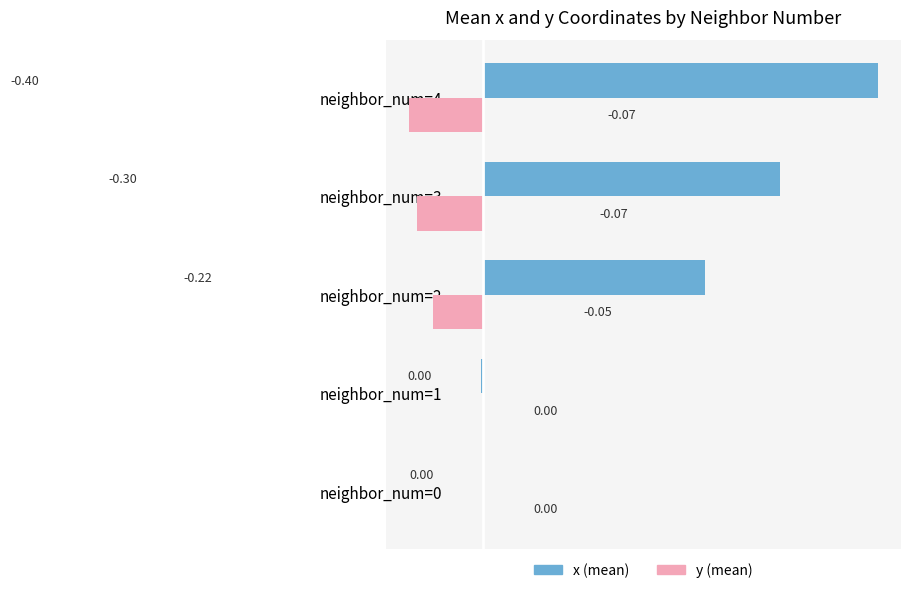

What are all the series names shown in the legend?

x (mean), y (mean)